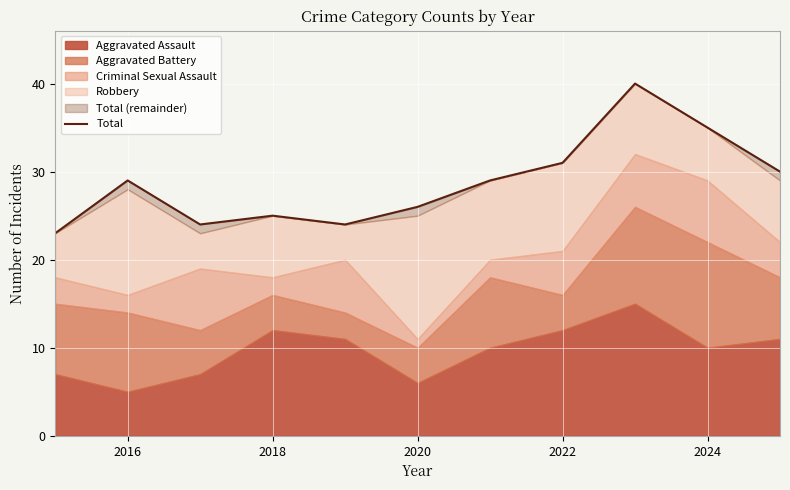

What is the greatest value displayed?

40